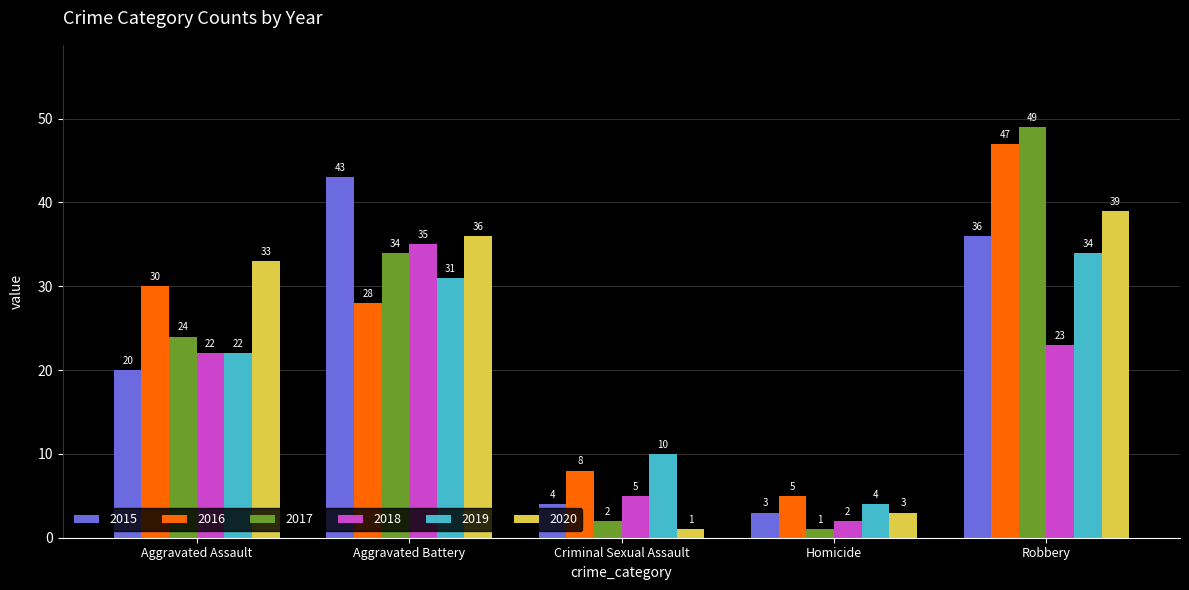

Reading left to right, extract all data points from this chart.

2015: 20	43	4	3	36
2016: 30	28	8	5	47
2017: 24	34	2	1	49
2018: 22	35	5	2	23
2019: 22	31	10	4	34
2020: 33	36	1	3	39